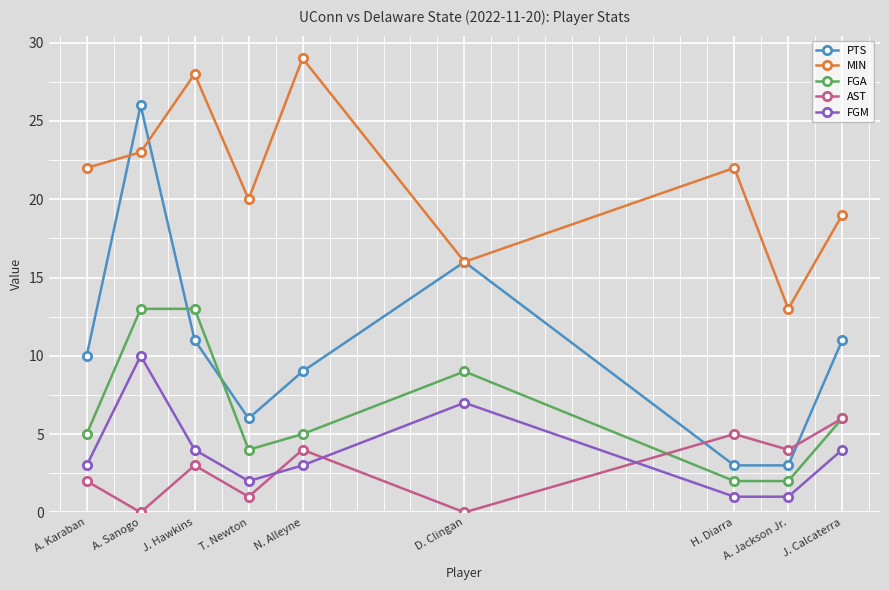

Which series changed the most between J. Hawkins and A. Jackson Jr.?

MIN